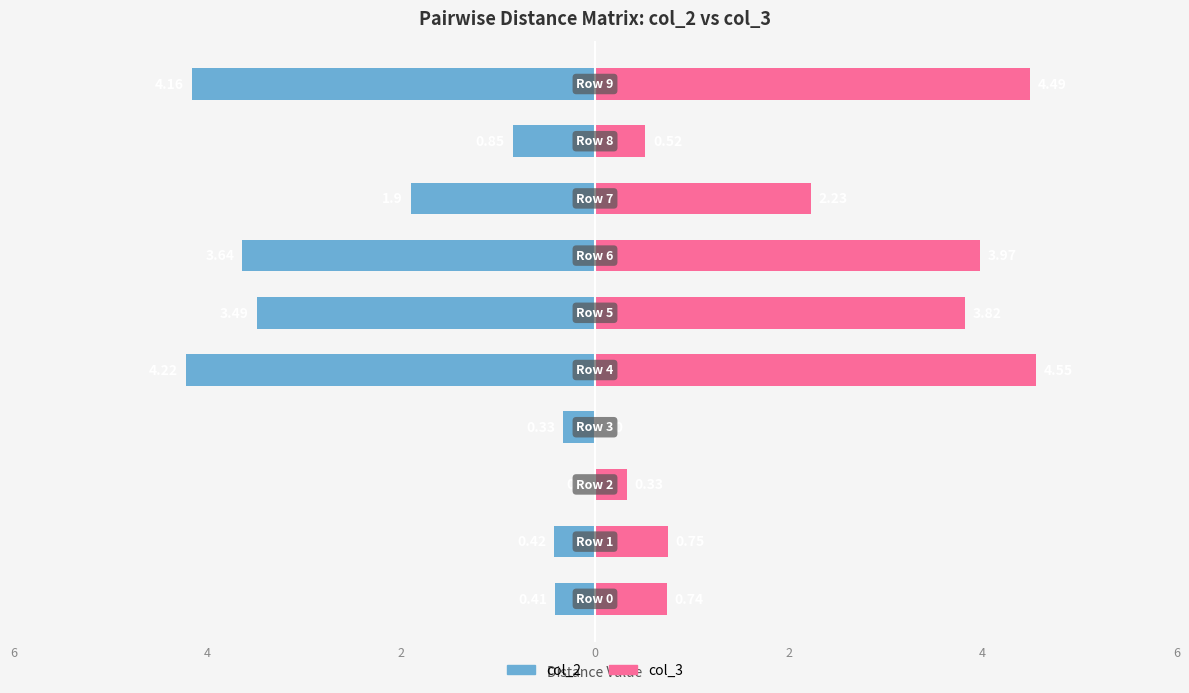

How many values in col_3 are above zero?

9